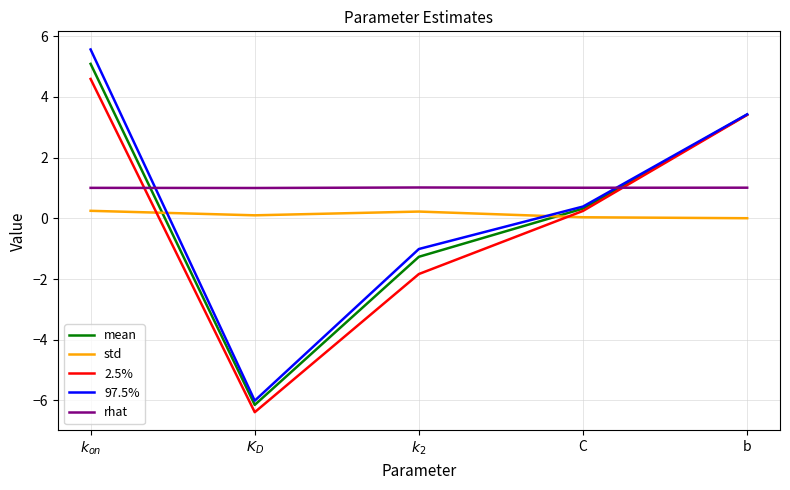

How many lines are shown in the chart?

5